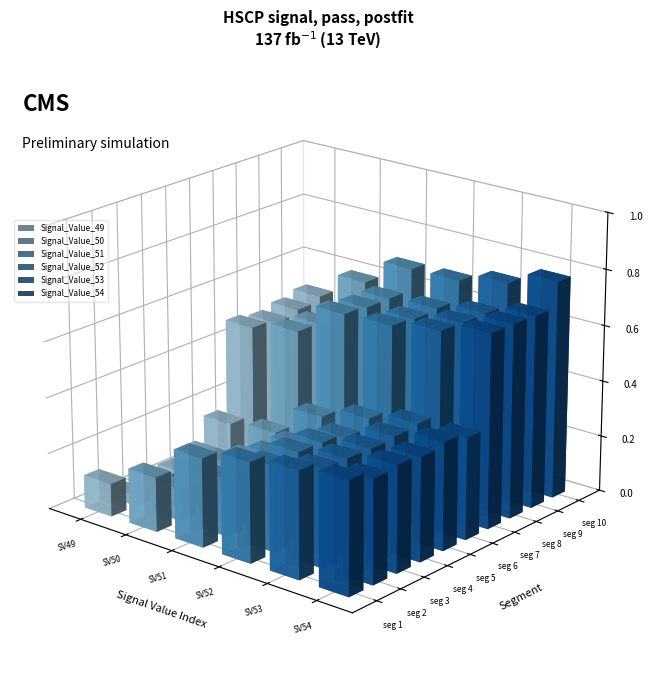

What is the difference between the second highest and second lowest values in the Signal_Value_49 series?

0.4